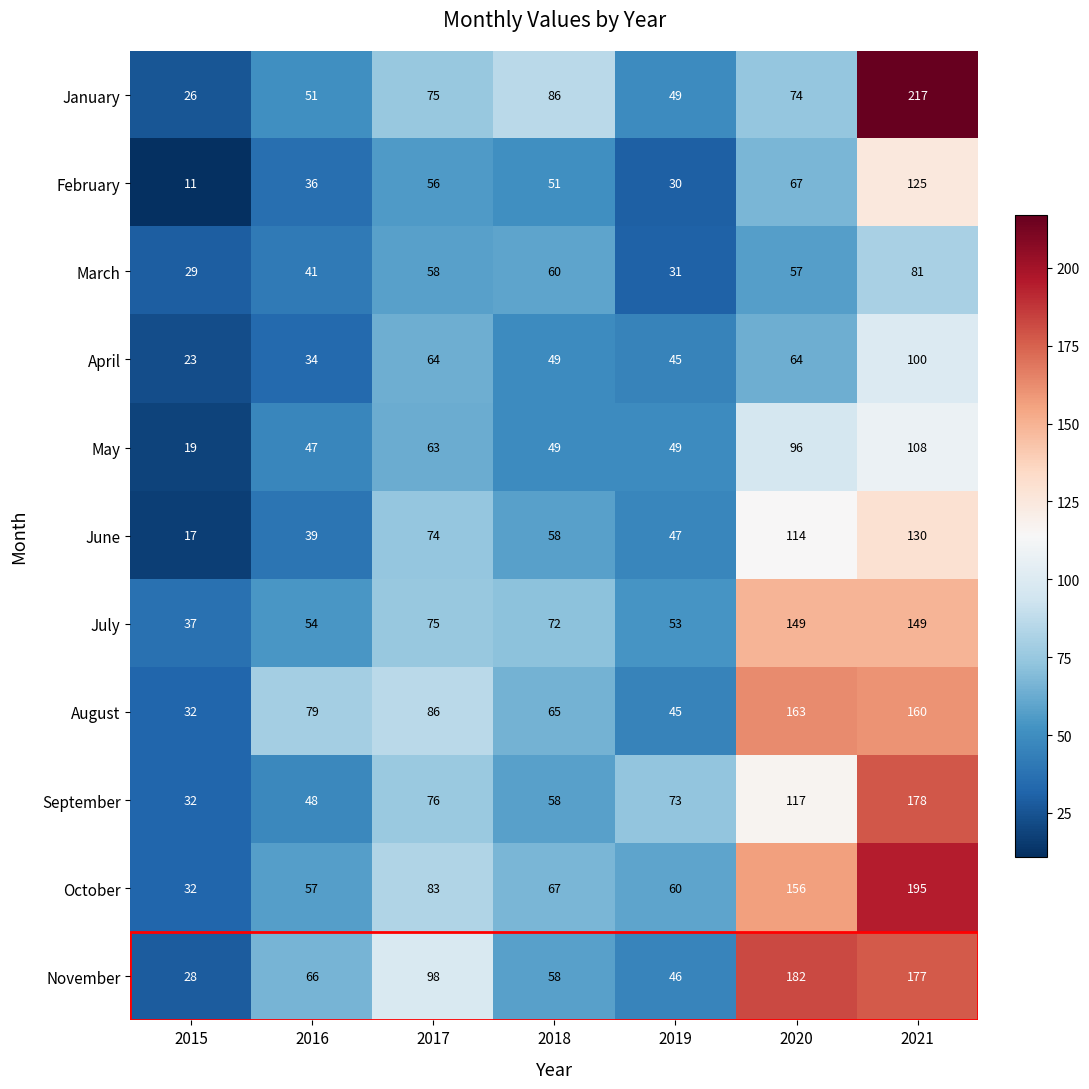

What is the difference between the second highest and minimum values in the May series?

77